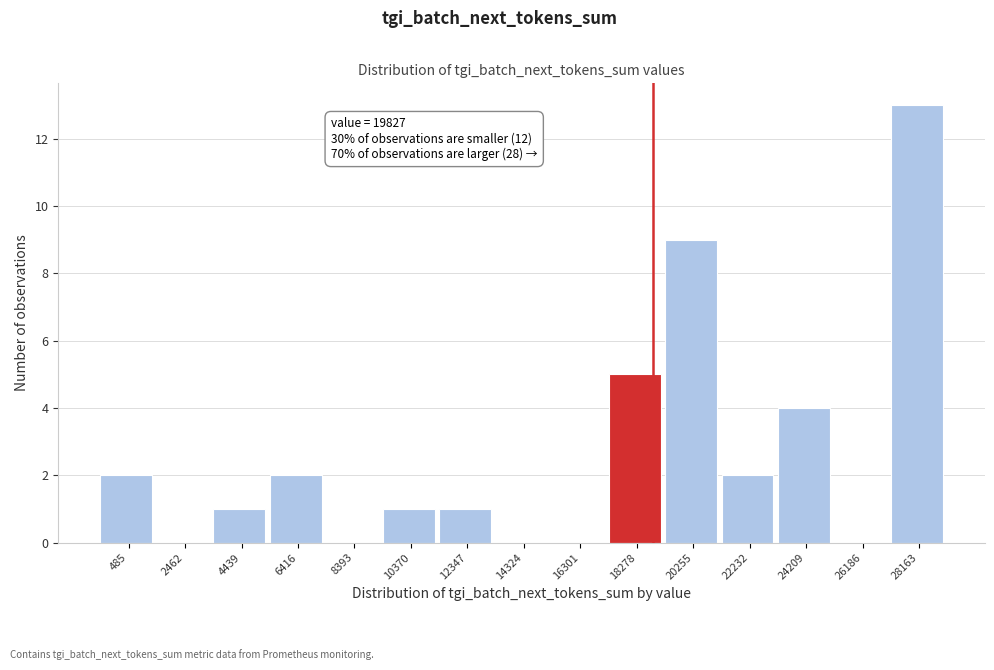

Reading right to left, transcribe all the data shown in this chart.

28163=13	26186=0	24209=4	22232=2	20255=9	18278=5	16301=0	14324=0	12347=1	10370=1	8393=0	6416=2	4439=1	2462=0	485=2